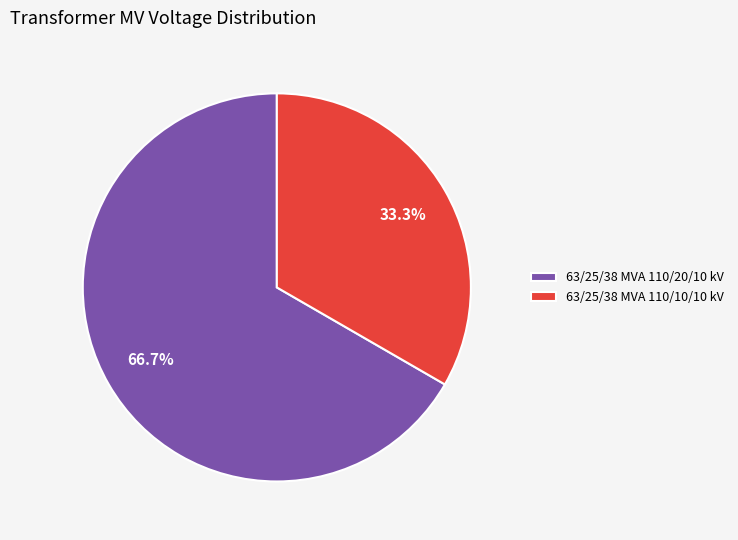

Combined, do 63/25/38 MVA 110/10/10 kV and 63/25/38 MVA 110/20/10 kV account for over 50%?

Yes